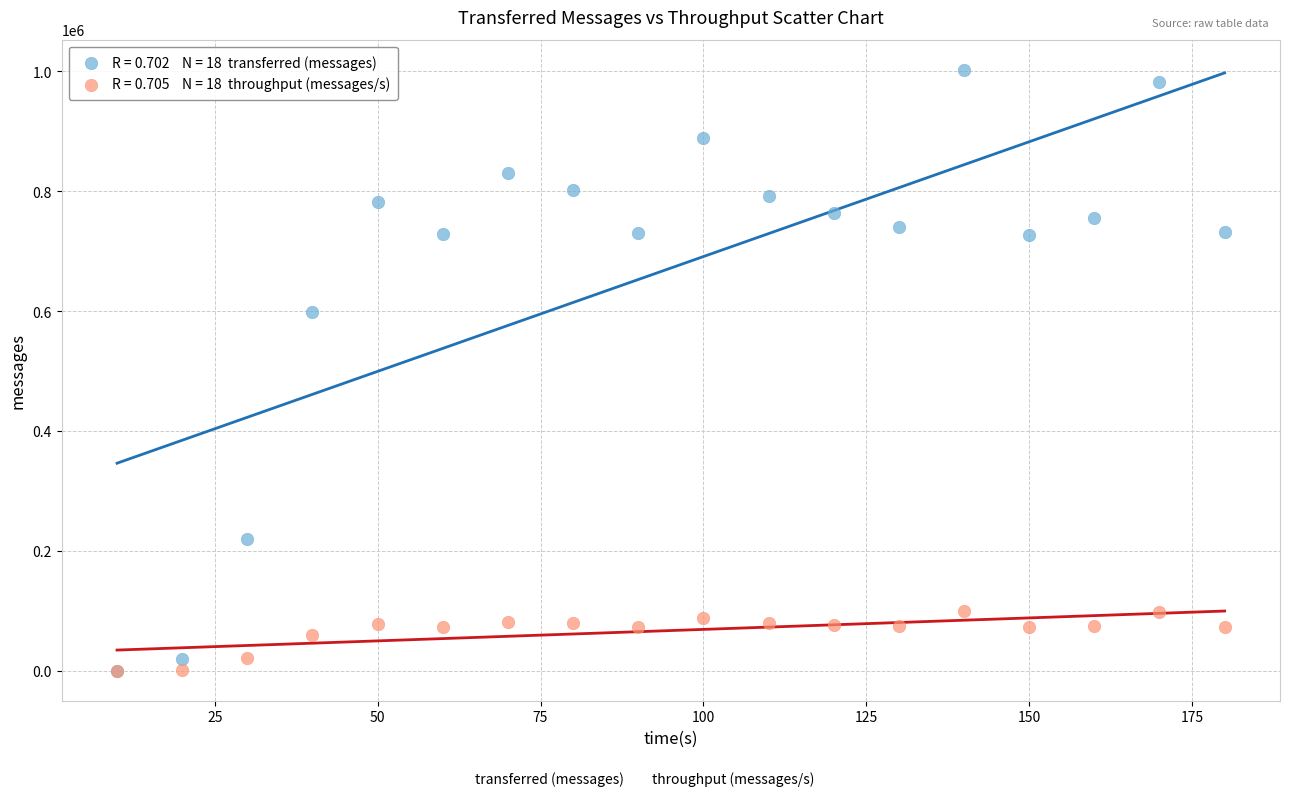

Across all series, what Y value is closest to 501310?

598940